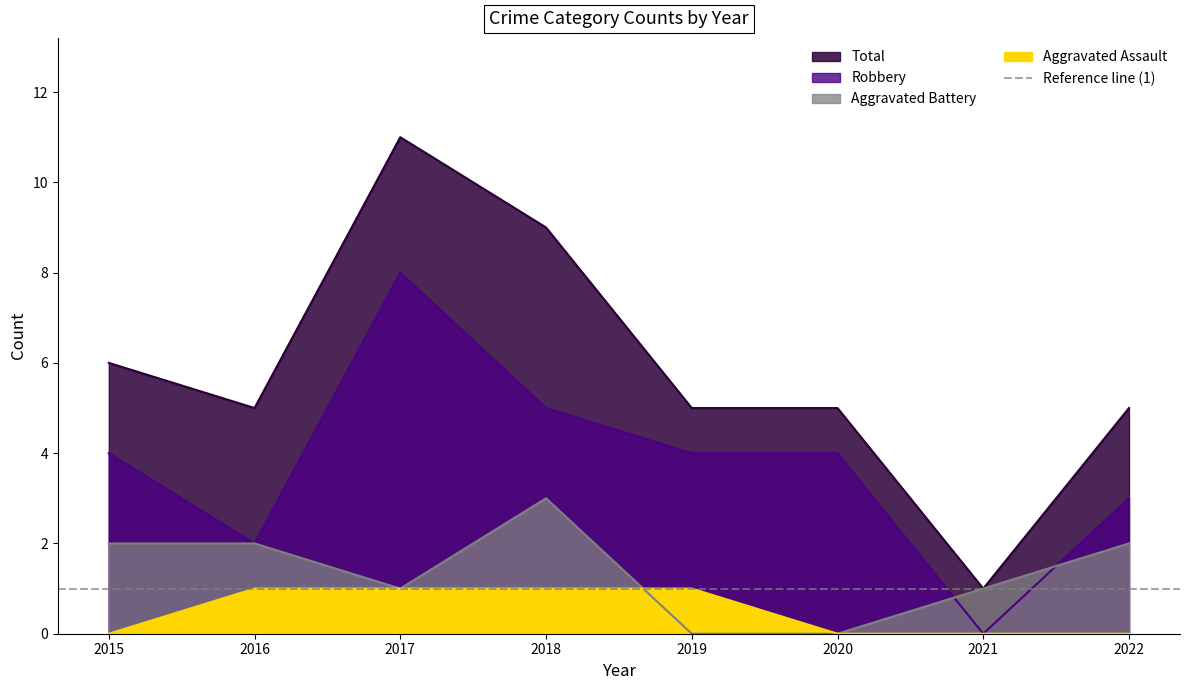

Is the value of Robbery at 2021 greater than the value of Aggravated Battery at 2017?

No